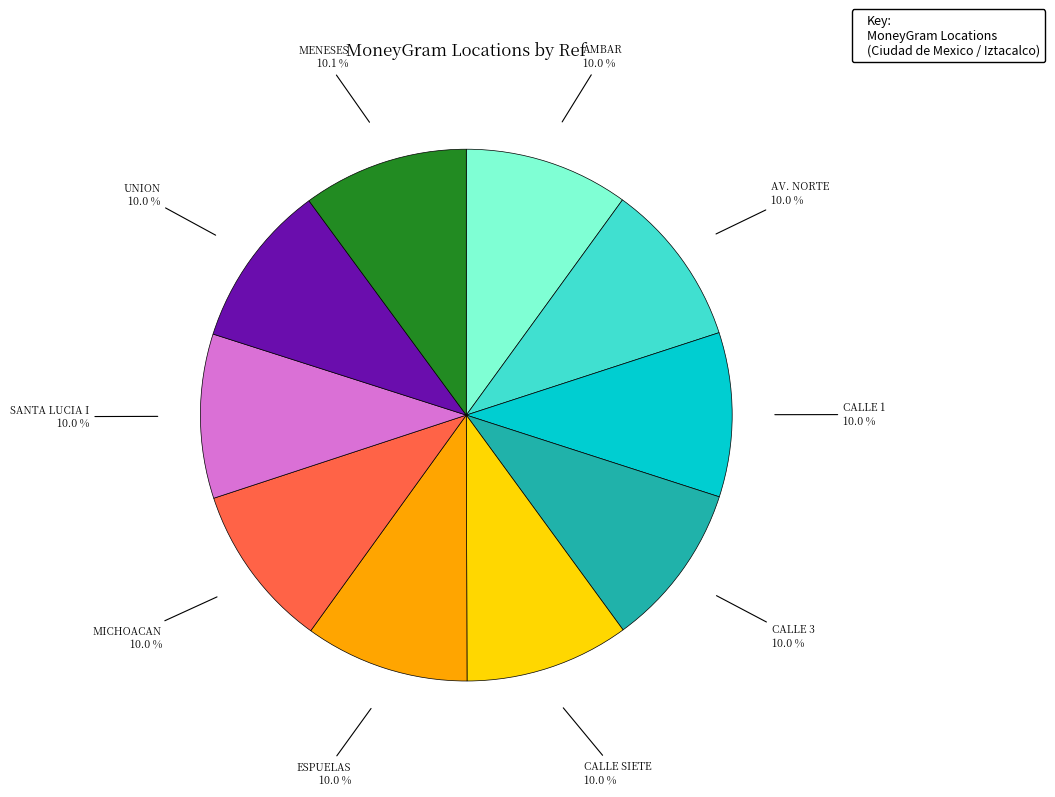

Is there a majority slice in this chart?

No